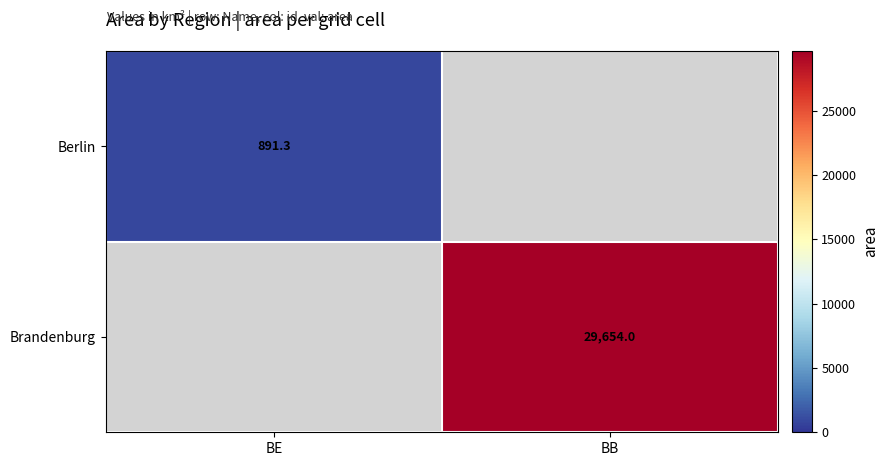

True or false: Berlin has a value of 1344.3 at BE.

False